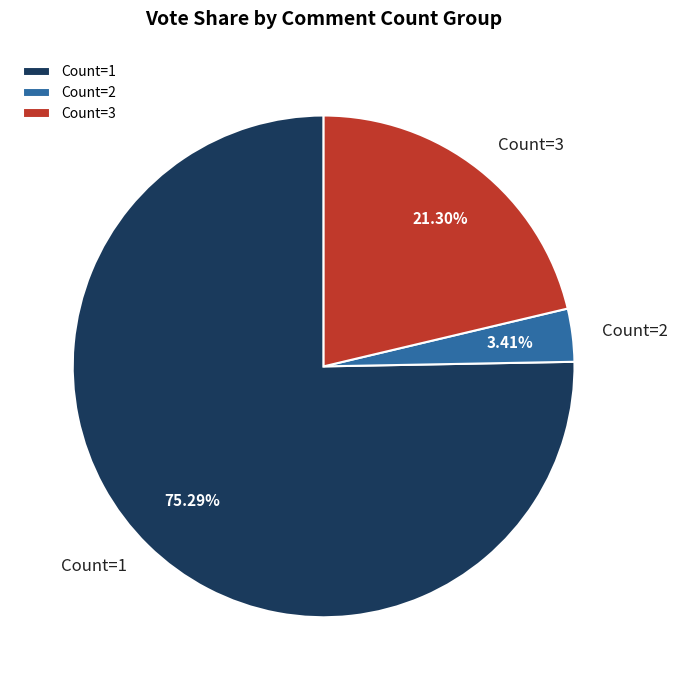

Which has a higher value, Count=1 or Count=2?

Count=1